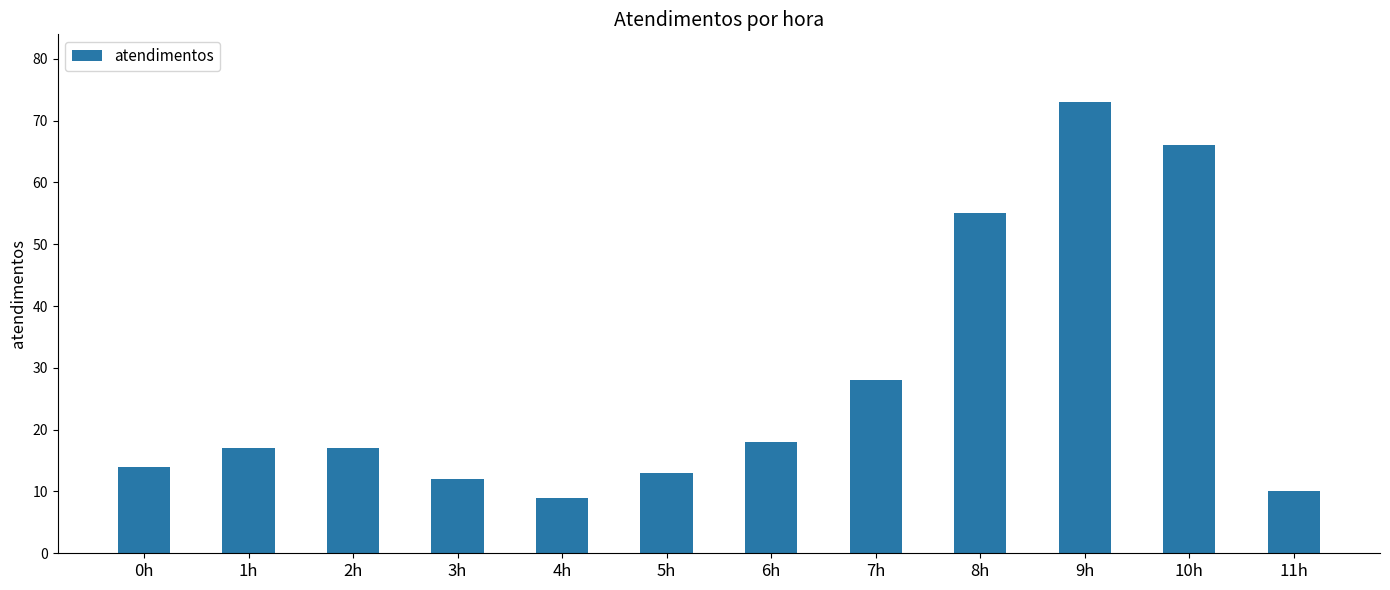

What is the label of the 7th bar from the right?

5h